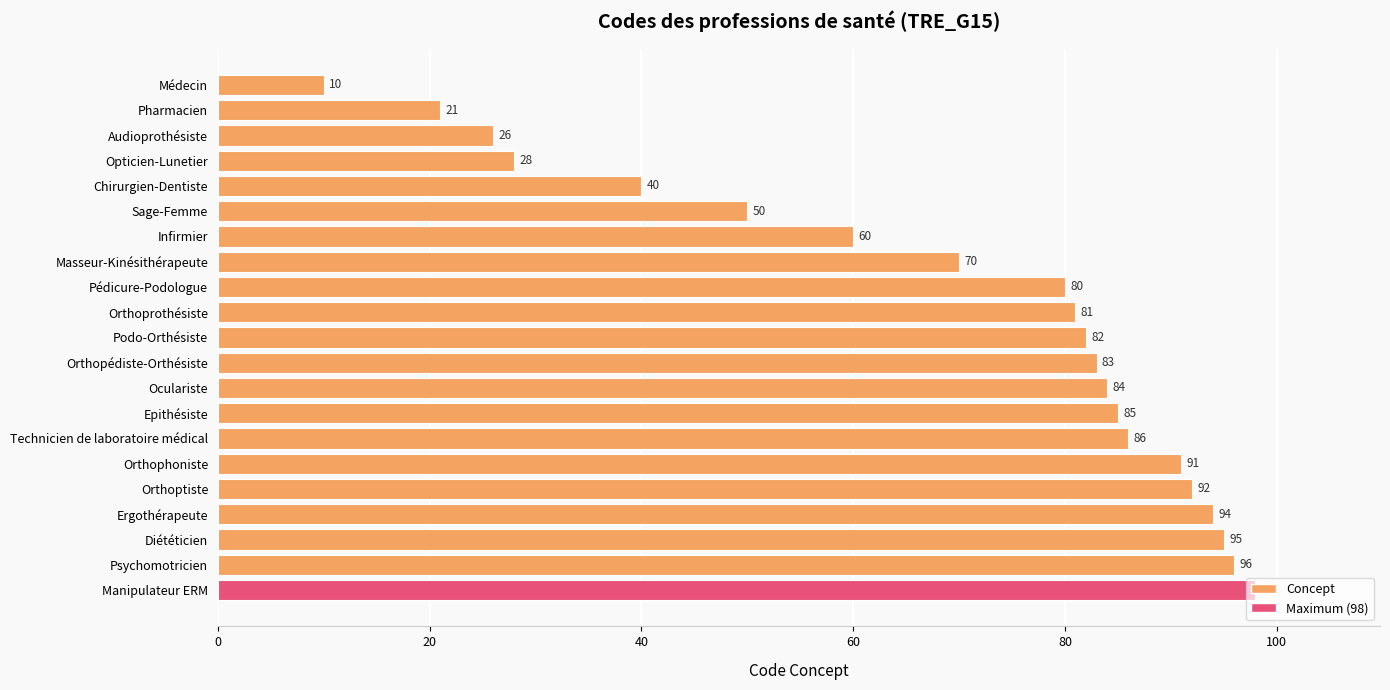

Which has a higher value, Infirmier or Chirurgien-Dentiste?

Infirmier